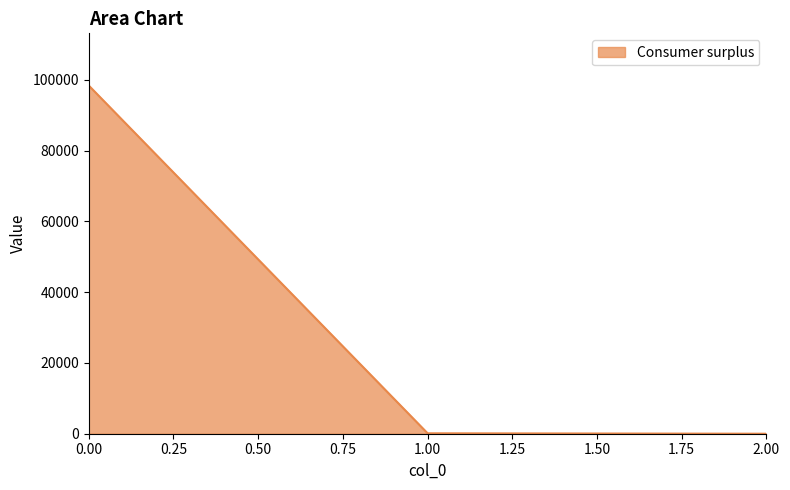

What is the difference between the maximum and minimum values?

98350.5